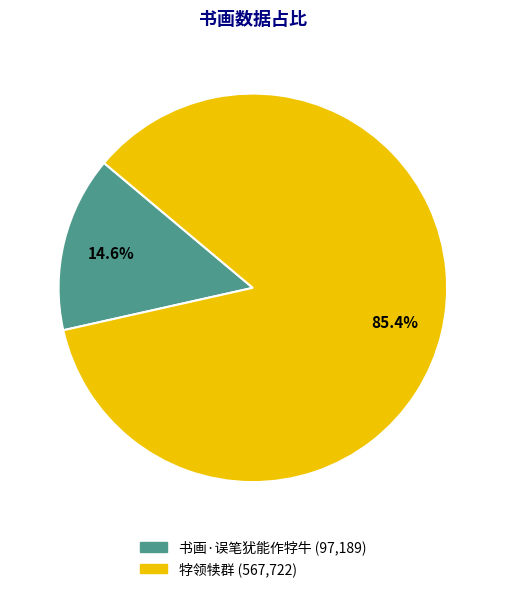

Does 书画·误笔犹能作牸牛 account for over 50% of the chart?

No